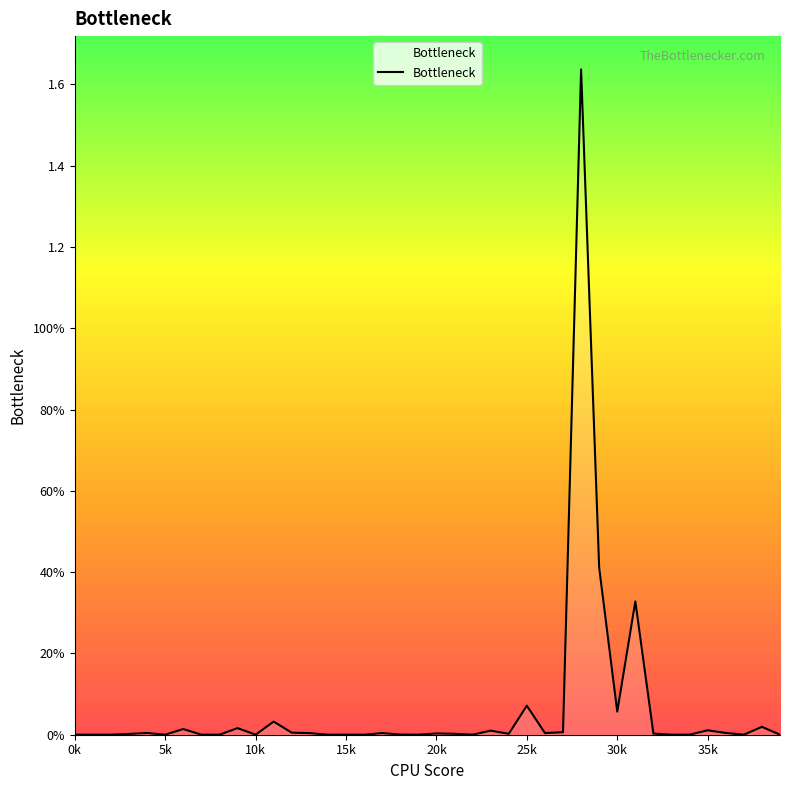

Does the chart display data point markers on the line(s)?

No